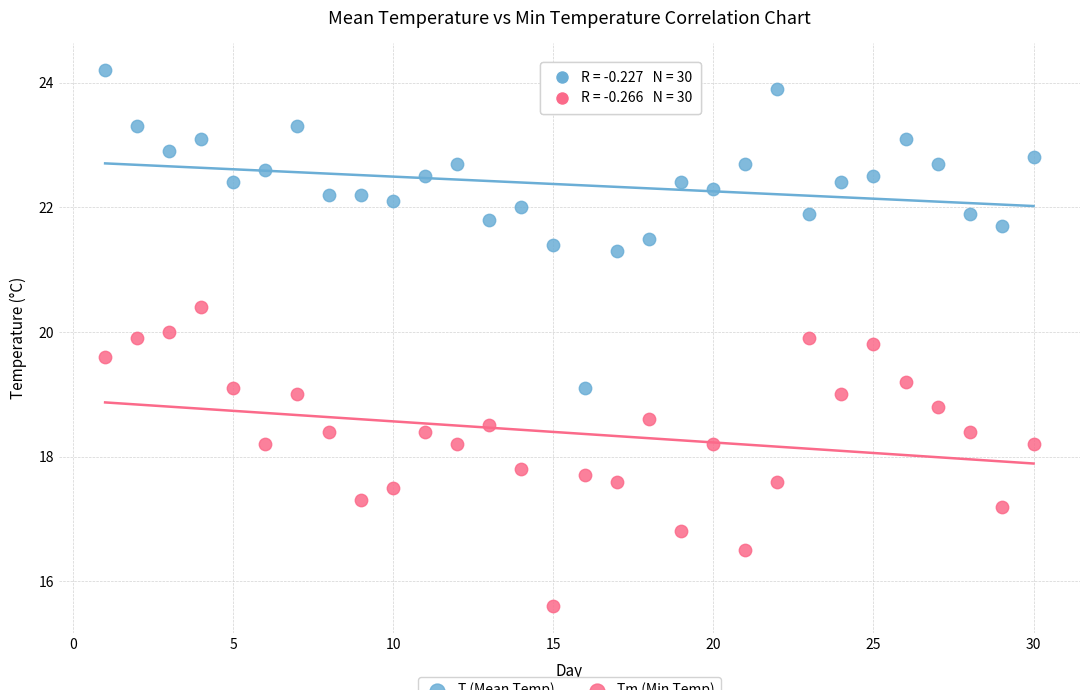

Across all data points, what is the range of X values (max minus min)?

29.0